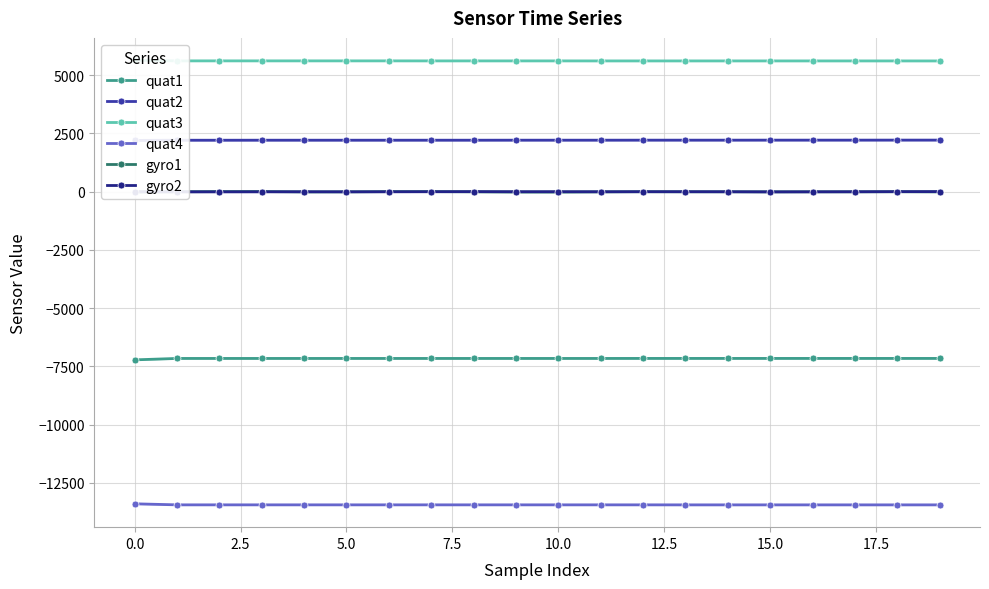

True or false: quat1 and gyro2 cross at least once.

False